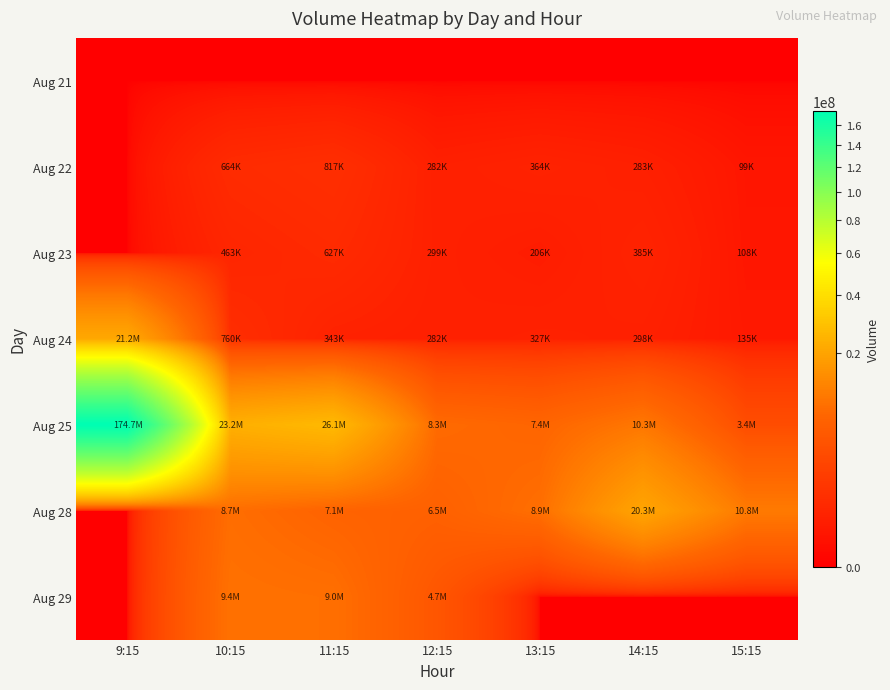

Which has a higher value, 13:15 or 15:15?

13:15